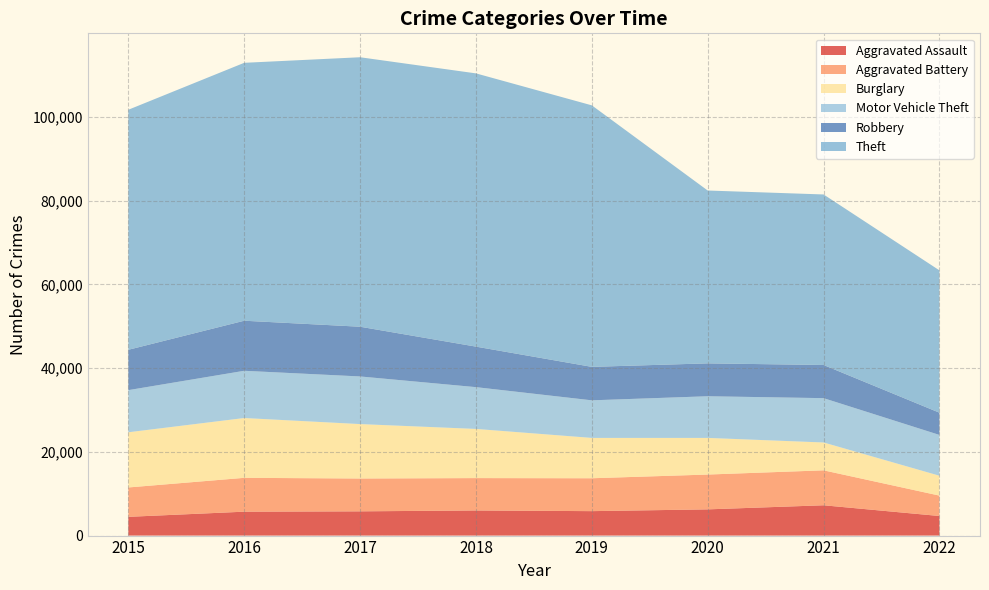

Reading left to right, extract all data points from this chart.

Aggravated Assault: 4480	5712	5793	6001	5840	6263	7242	4678
Aggravated Battery: 7018	8085	7845	7735	7857	8319	8348	4872
Burglary: 13184	14289	13001	11746	9639	8754	6654	4748
Motor Vehicle Theft: 10068	11286	11380	9983	8978	9953	10592	9748
Robbery: 9638	11960	11880	9679	7994	7855	7920	5311
Theft: 57349	61618	64380	65281	62478	41296	40742	34004